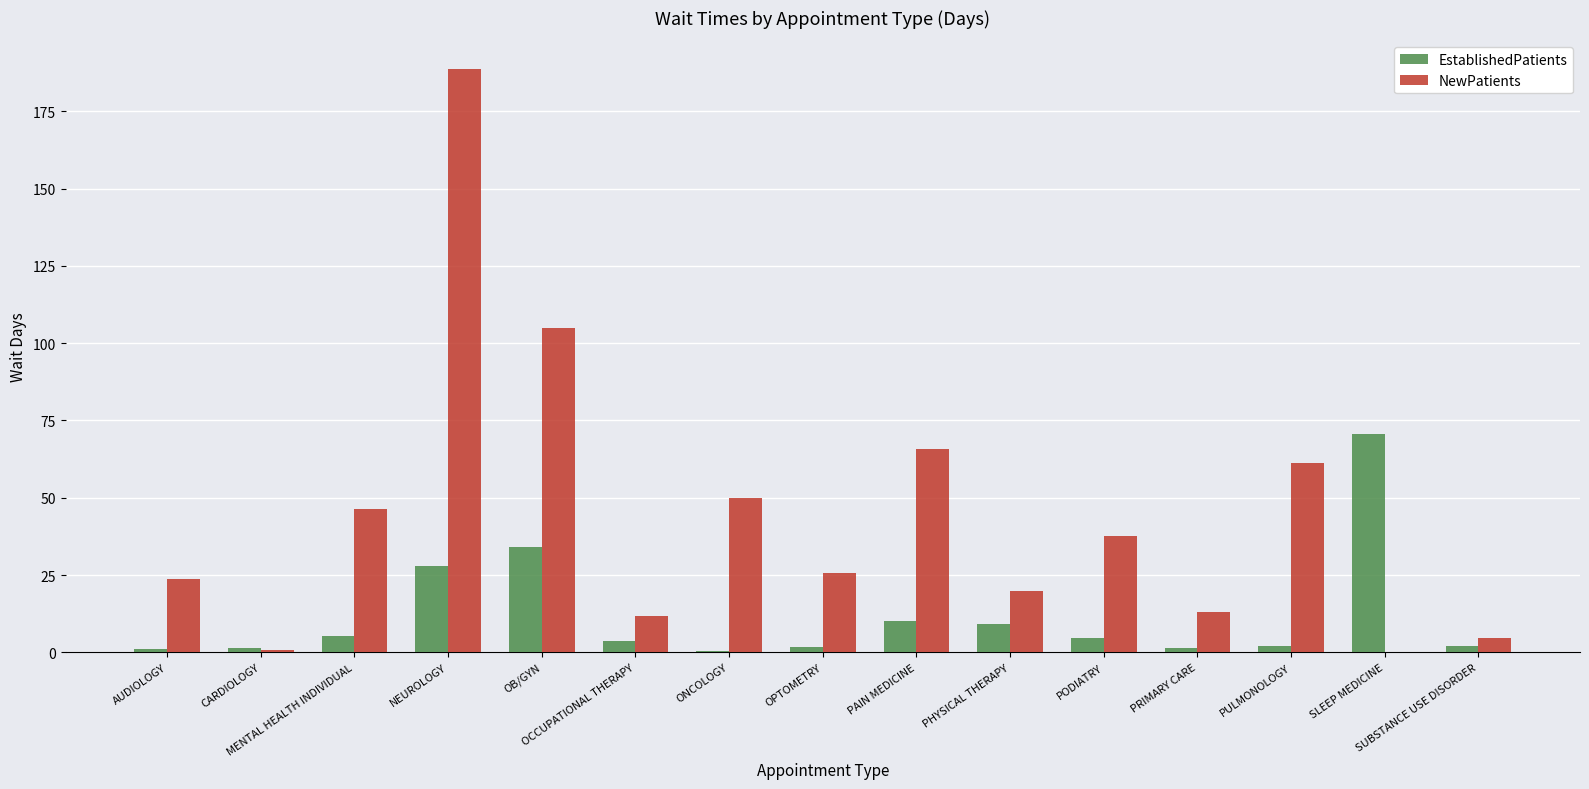

What is the average value of the NewPatients series?

43.6